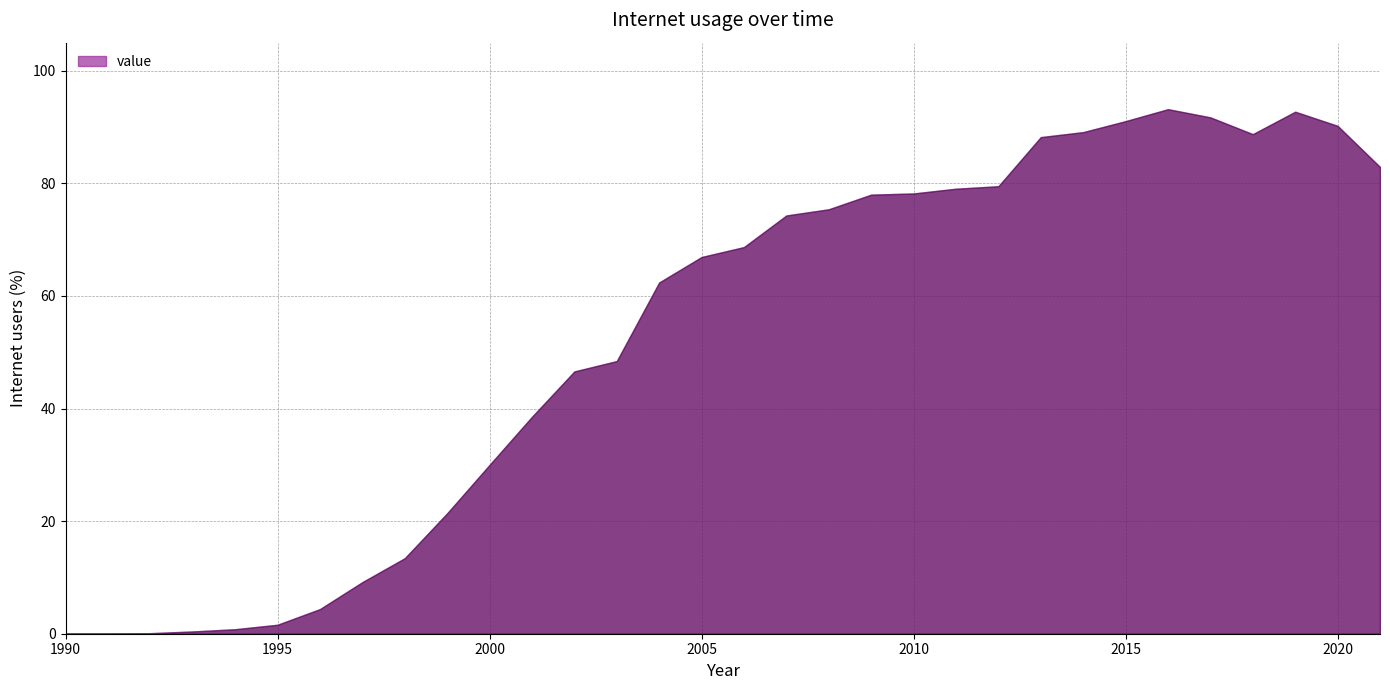

How many interior local valleys (lower than both neighbors) does the data have?

1